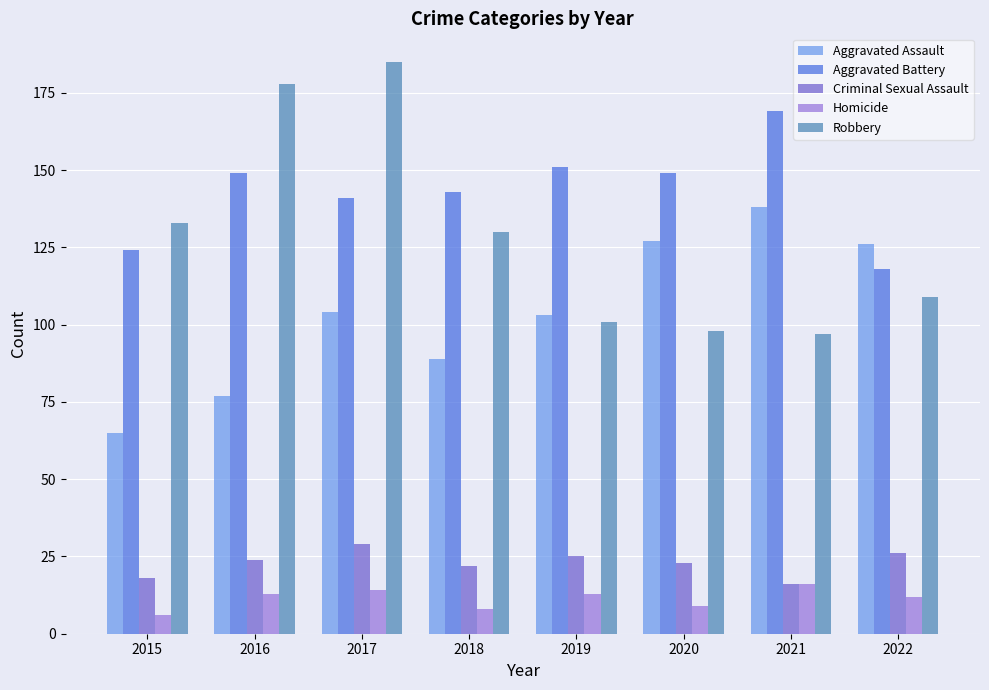

At which category is the sum across all series the highest?

2017